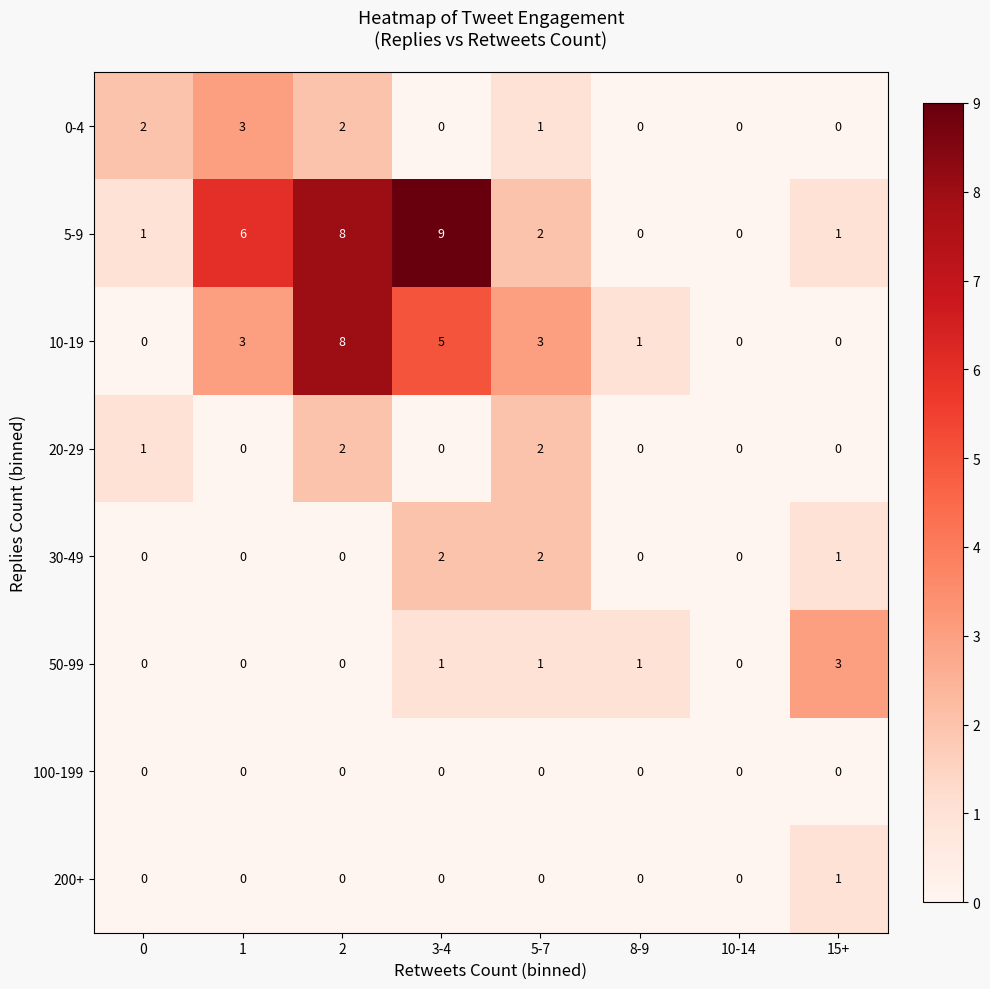

What is the greatest value displayed?

9